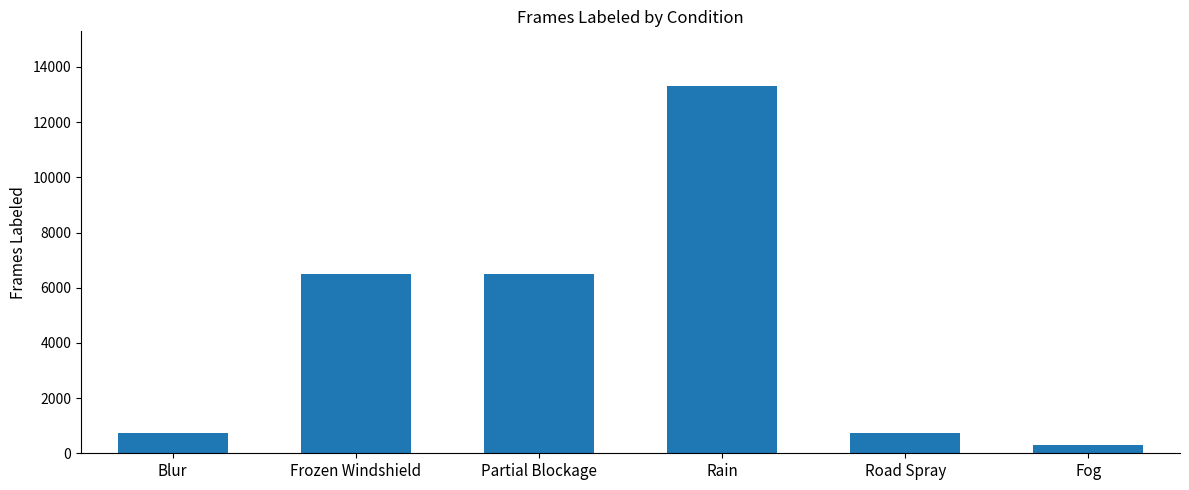

What is the average value?

4669